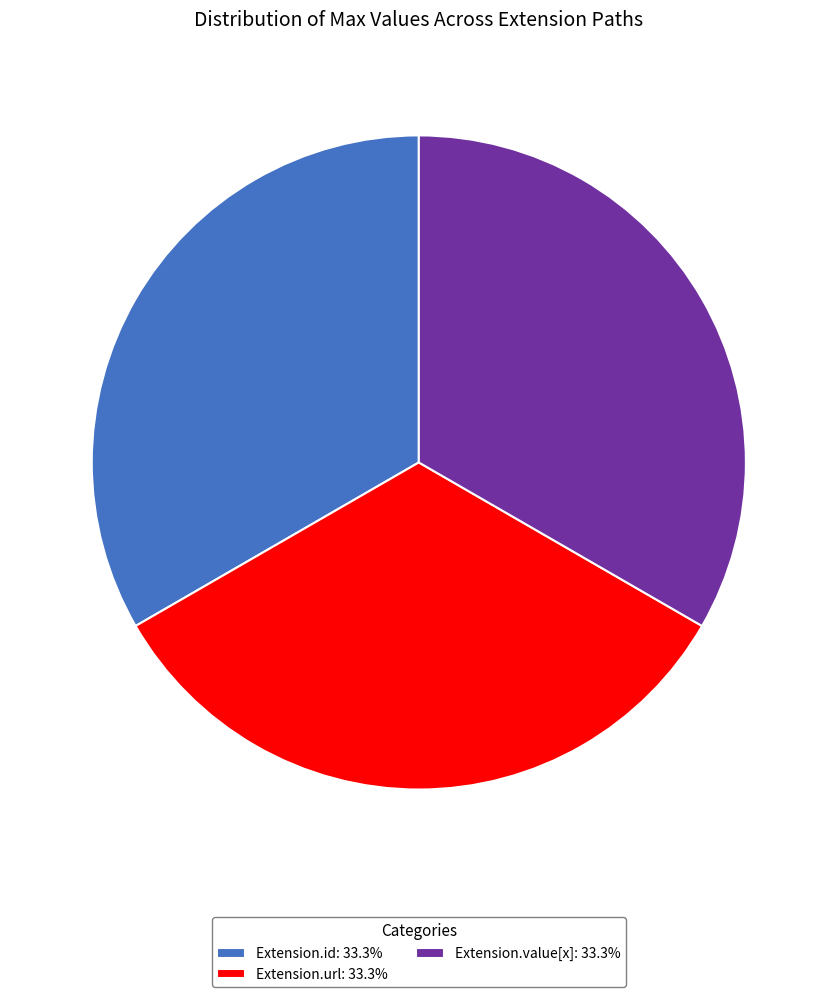

Do Extension.value[x]: 33.3% and Extension.id: 33.3% together represent more than half of the pie?

Yes